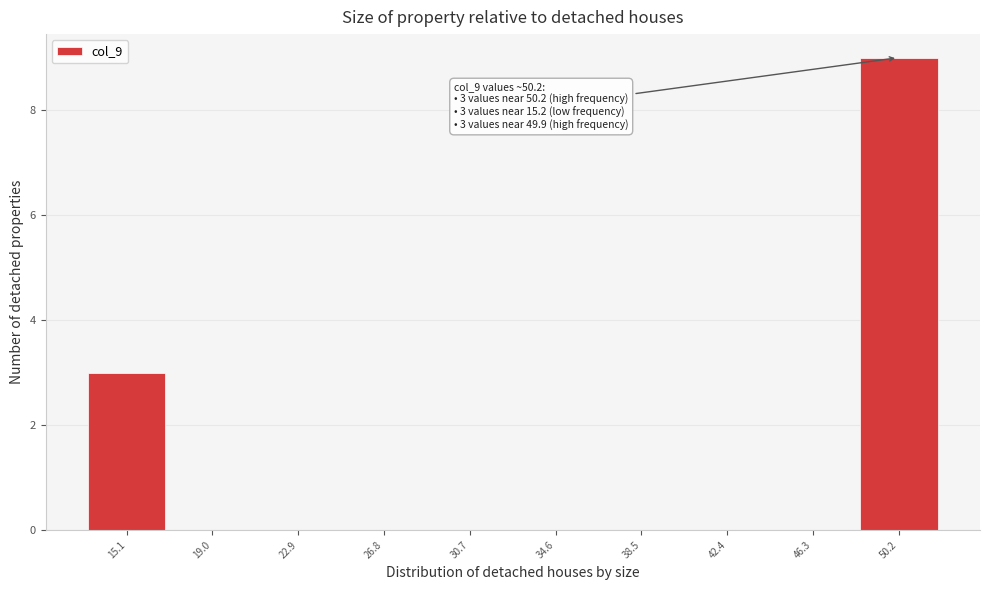

Which range on the x-axis has the tallest bar?

48.5 to 52.0